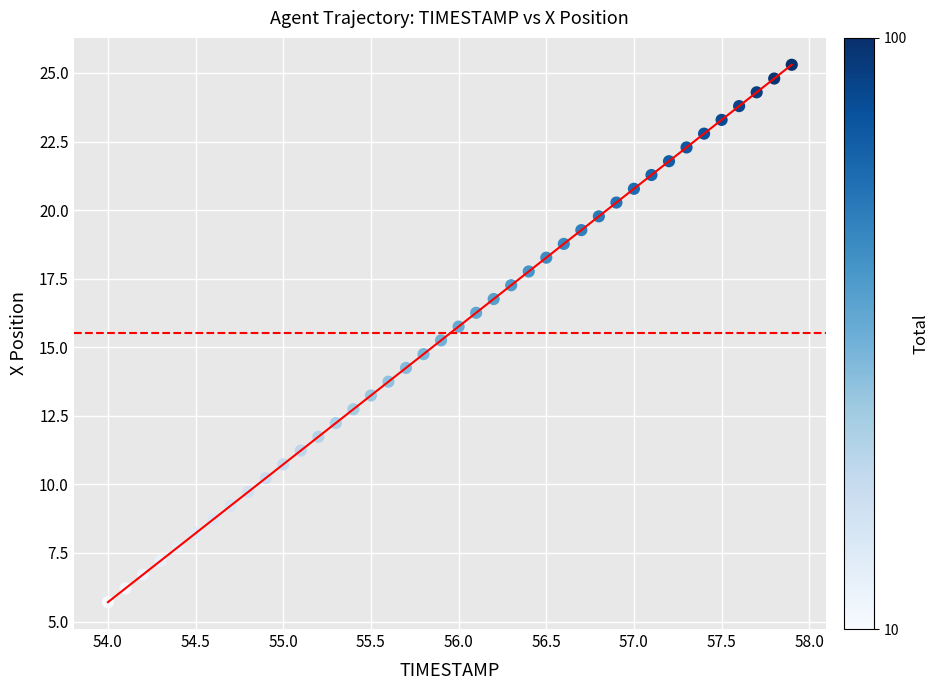

What is the range of Y values (max minus min)?

19.6